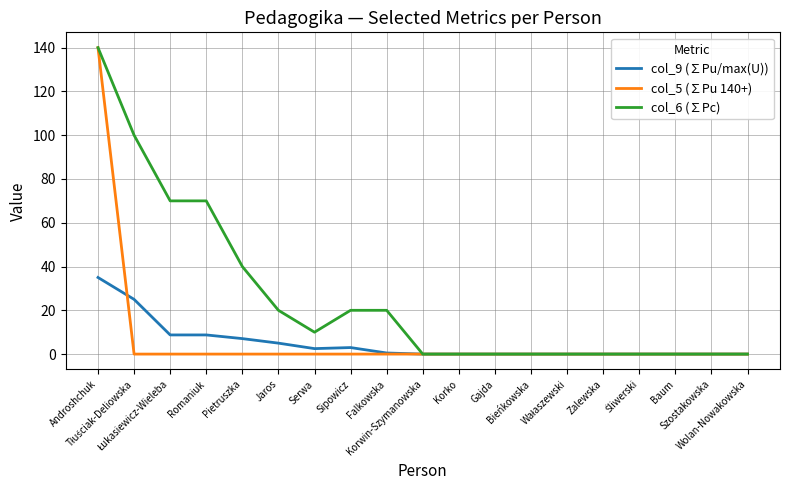

What is the maximum value for col_5 (∑Pu 140+)?

140.0